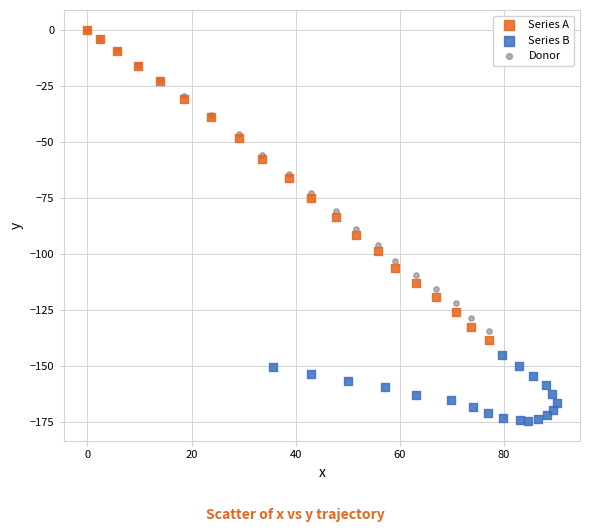

What are all the series names shown in the legend?

Series A, Series B, Donor